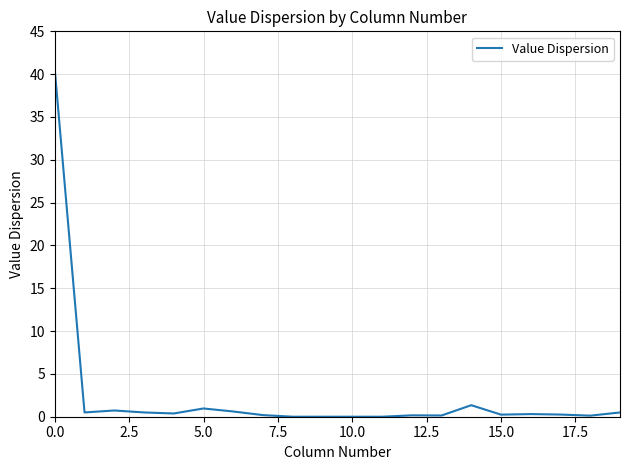

How many lines are shown in the chart?

1